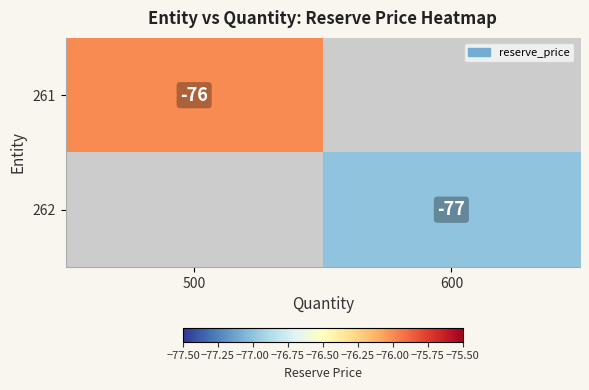

True or false: 262 has a value of -27 at 600.

False